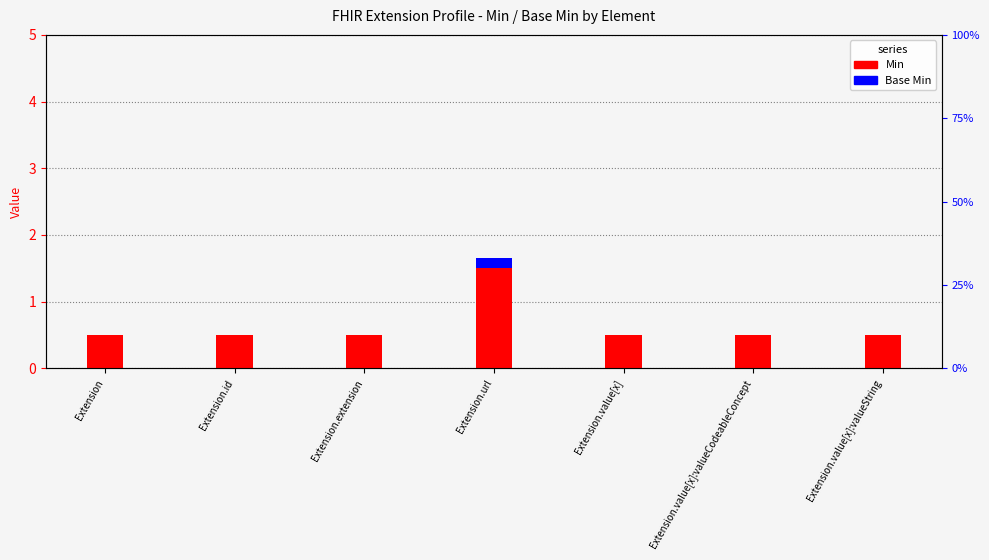

What position from the left is Extension.value[x]:valueString?

7